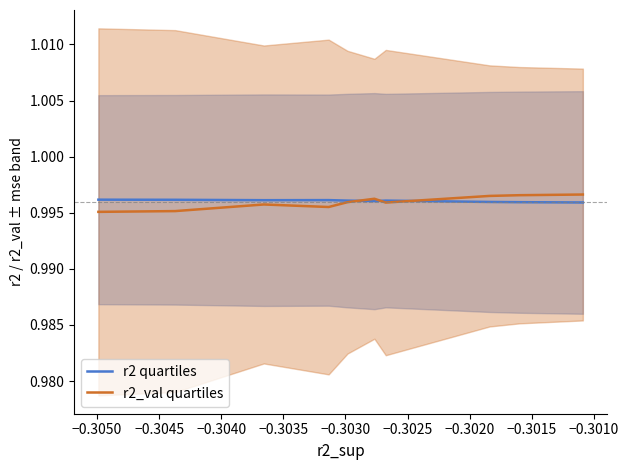

What is the greatest value displayed?

1.0